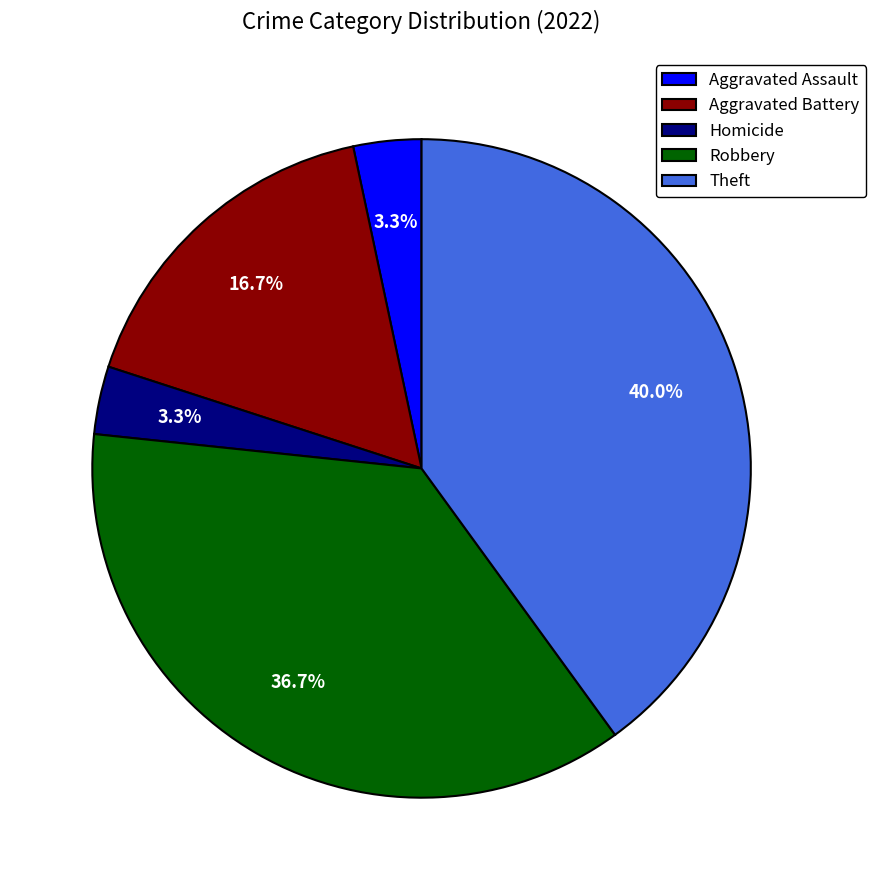

How much of the chart is everything except Aggravated Battery?

83.3%